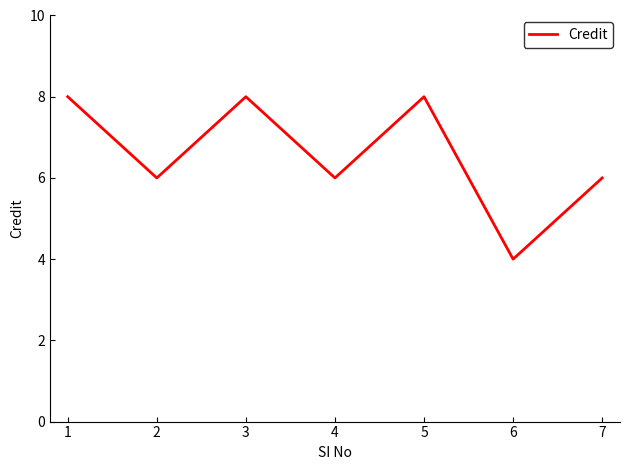

Count the number of categories in the chart.

7